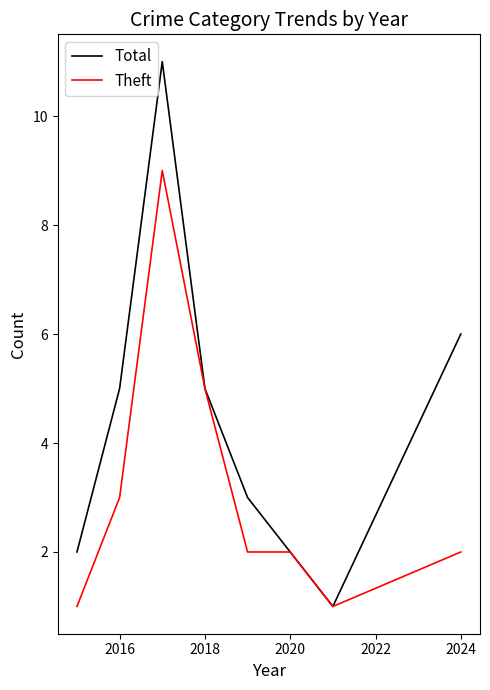

What is the maximum value for Total?

11